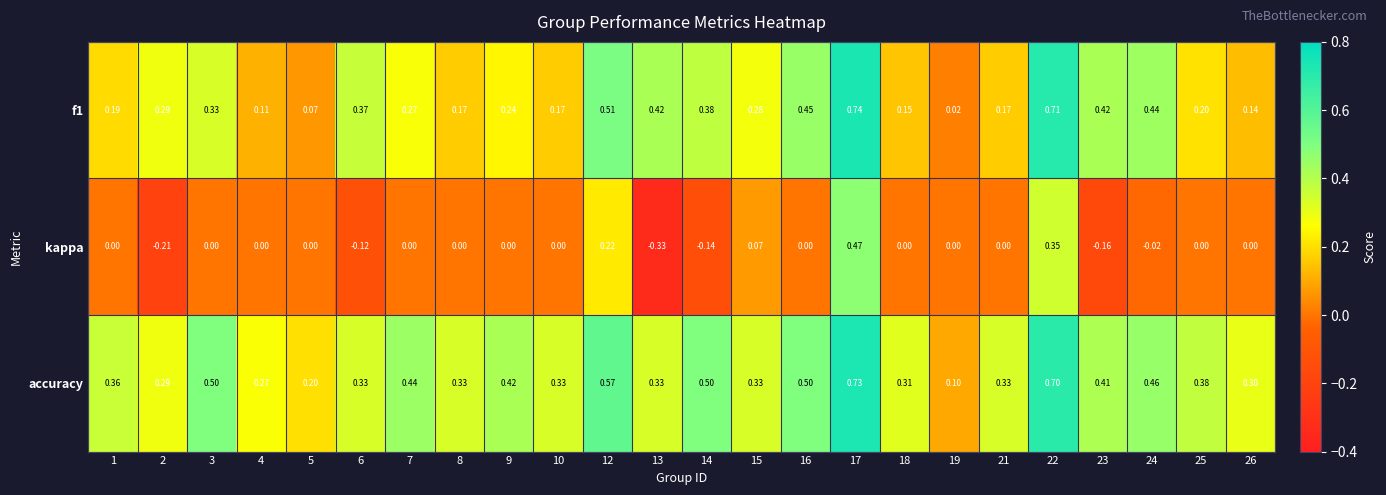

Which series has the largest range (max minus min)?

kappa